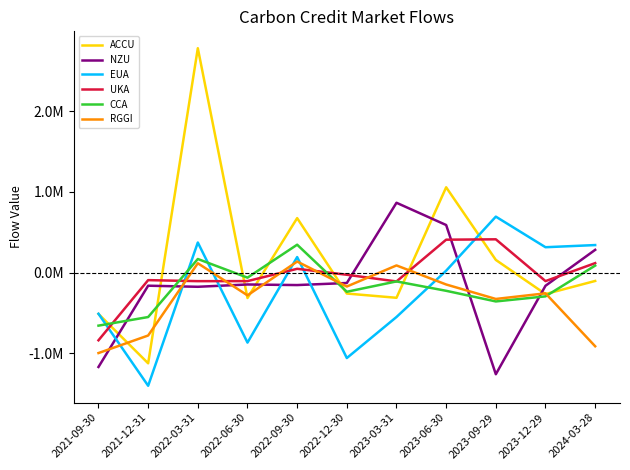

True or false: EUA has more than 0 interior local peaks.

True